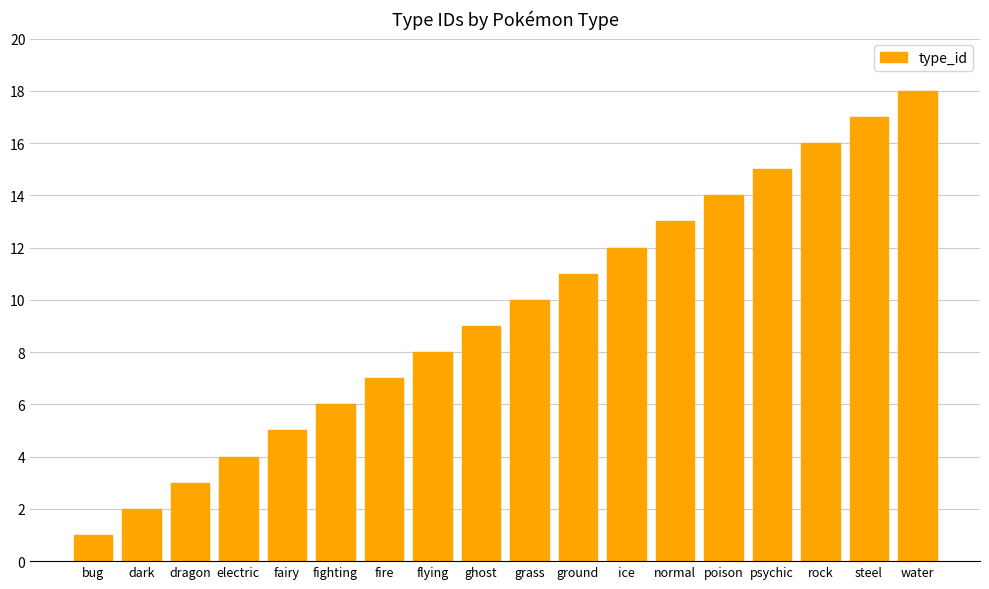

The value at psychic is 10. True or false?

False